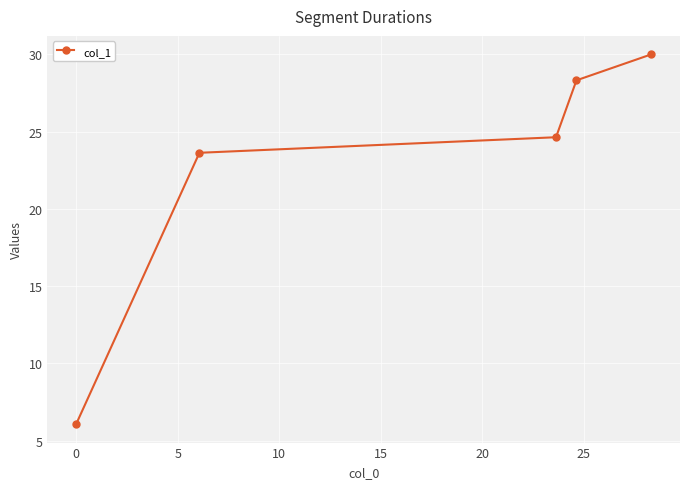

What is the maximum value shown in the chart?

30.0